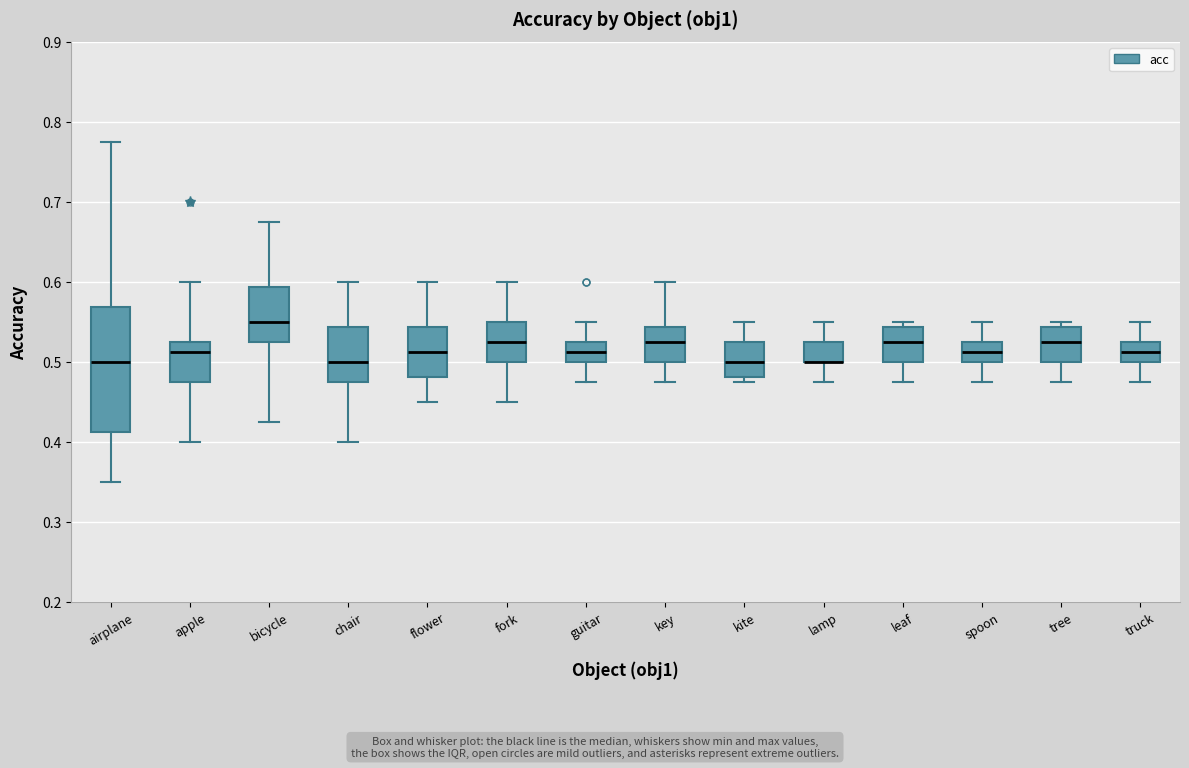

Reading left to right, read every box against the y-axis: the position of its median line, the range the box covers, and the ends of its whiskers. The values are not printed on the chart, so give them approximately, as read against the axis.

airplane: median 0.50, box 0.41 to 0.57, whiskers 0.35 to 0.78
apple: median 0.51, box 0.48 to 0.53, whiskers 0.40 to 0.60
bicycle: median 0.55, box 0.53 to 0.59, whiskers 0.43 to 0.68
chair: median 0.50, box 0.48 to 0.54, whiskers 0.40 to 0.60
flower: median 0.51, box 0.48 to 0.54, whiskers 0.45 to 0.60
fork: median 0.53, box 0.50 to 0.55, whiskers 0.45 to 0.60
guitar: median 0.51, box 0.50 to 0.53, whiskers 0.48 to 0.55
key: median 0.53, box 0.50 to 0.54, whiskers 0.48 to 0.60
kite: median 0.50, box 0.48 to 0.53, whiskers 0.48 (just below the box's lower edge) to 0.55
lamp: median 0.50 (drawn on the box's lower edge), box 0.50 to 0.53, whiskers 0.48 to 0.55
leaf: median 0.53, box 0.50 to 0.54, whiskers 0.48 to 0.55
spoon: median 0.51, box 0.50 to 0.53, whiskers 0.48 to 0.55
tree: median 0.53, box 0.50 to 0.54, whiskers 0.48 to 0.55
truck: median 0.51, box 0.50 to 0.53, whiskers 0.48 to 0.55